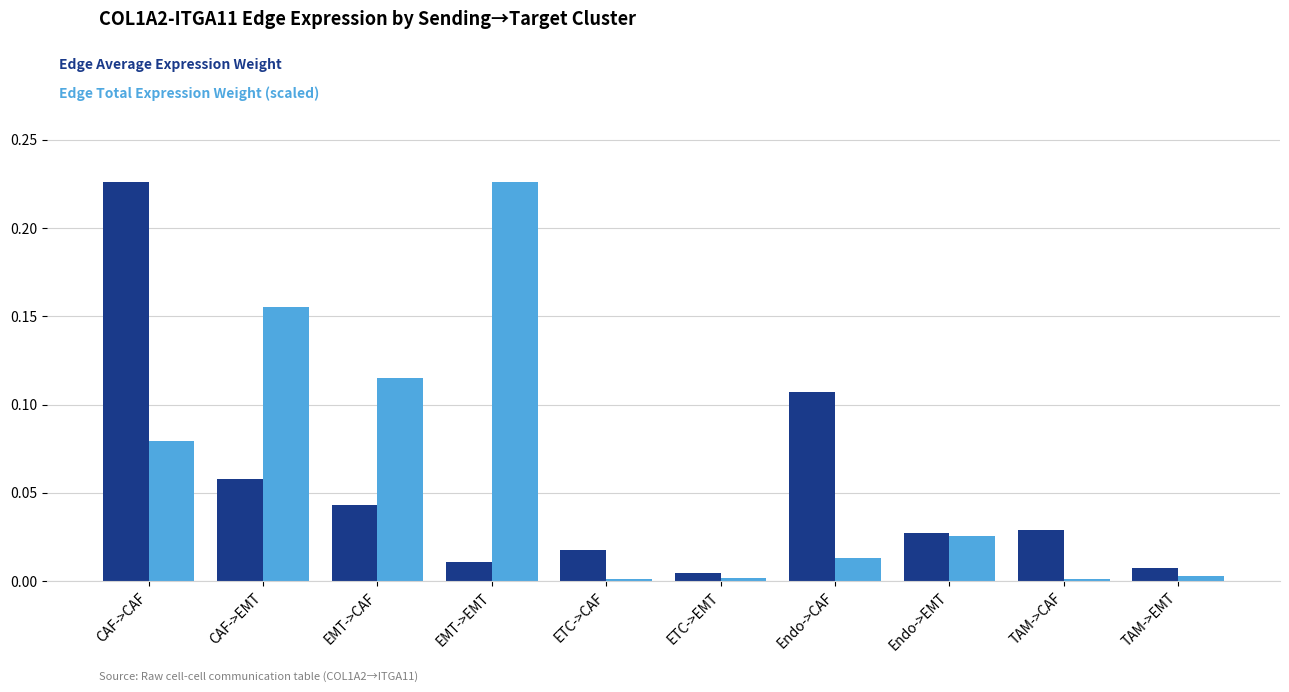

How many distinct data groups are displayed?

2